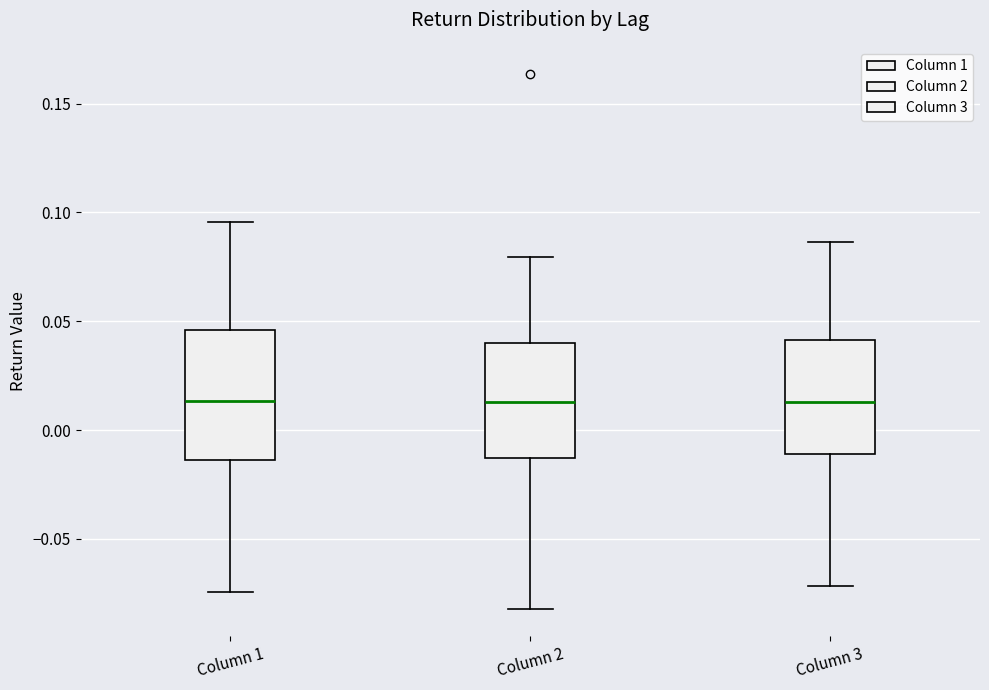

Reading left to right, transcribe this box plot: for each box, give where its median line is, the range the box spans, and where its two whiskers end, as read against the y-axis. The values are not printed on the chart, so give them approximately, as read against the axis.

Column 1: median 0.015, box -0.015 to 0.045, whiskers -0.075 to 0.095
Column 2: median 0.015, box -0.015 to 0.040, whiskers -0.080 to 0.080
Column 3: median 0.015, box -0.010 to 0.040, whiskers -0.070 to 0.085